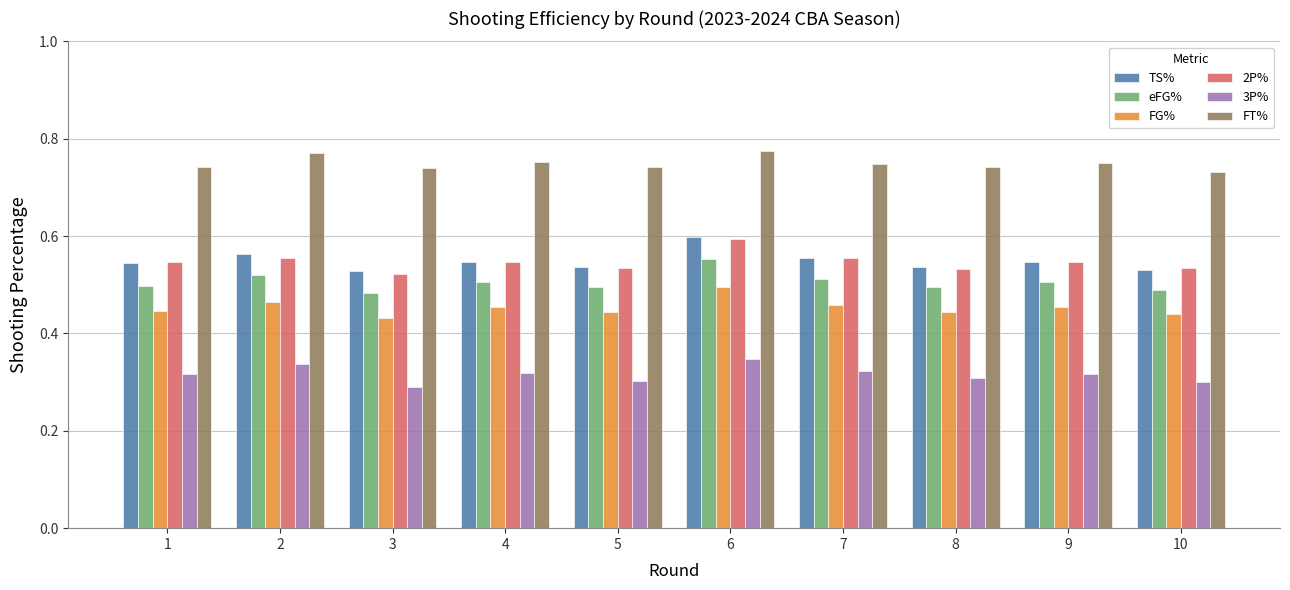

What is the sum of the FT% values at 8 and 1?

1.5